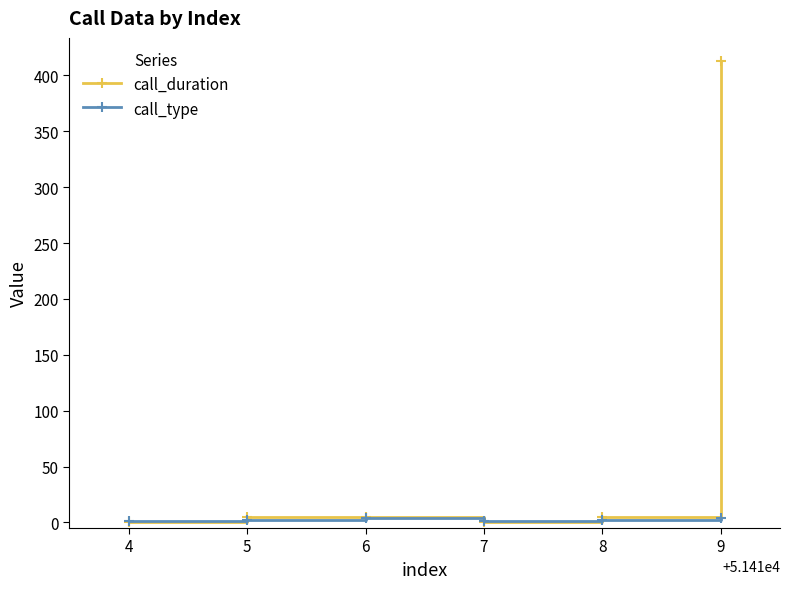

The call_duration series shows 413 at 9. True or false?

True